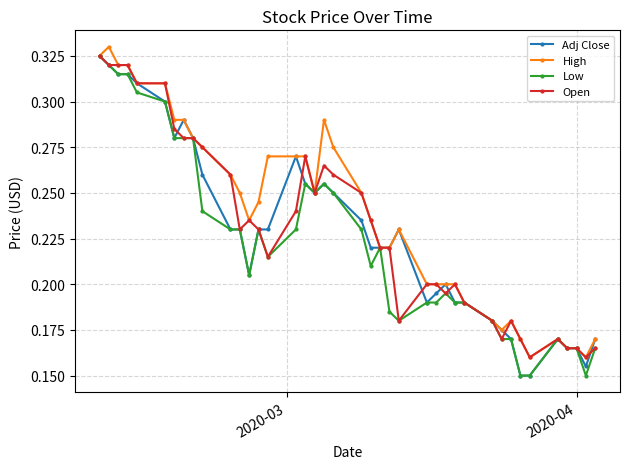

What is the sum of all High values?

9.5